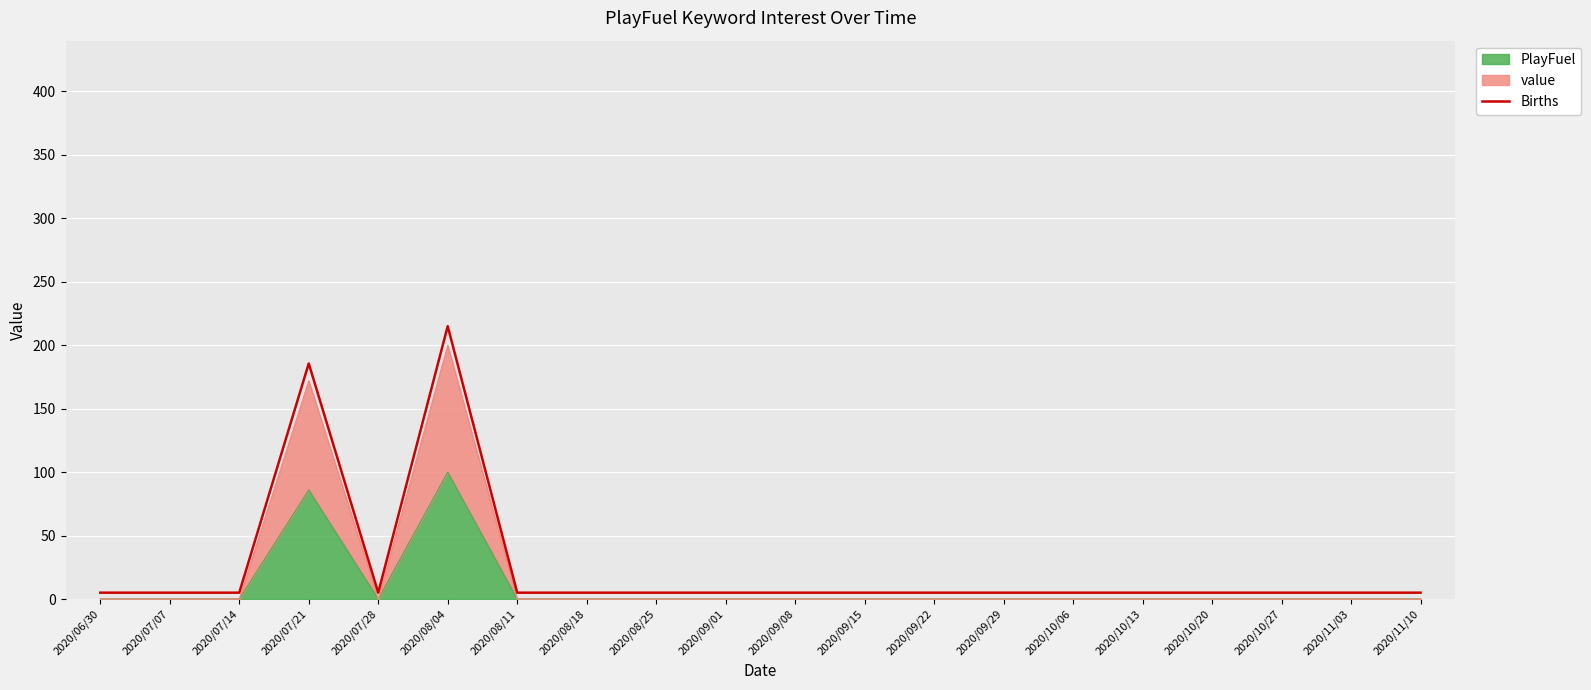

Rank the categories by value from highest to lowest.

2020/08/04, 2020/07/21, 2020/06/30, 2020/07/07, 2020/07/14, 2020/07/28, 2020/08/11, 2020/08/18, 2020/08/25, 2020/09/01, 2020/09/08, 2020/09/15, 2020/09/22, 2020/09/29, 2020/10/06, 2020/10/13, 2020/10/20, 2020/10/27, 2020/11/03, 2020/11/10